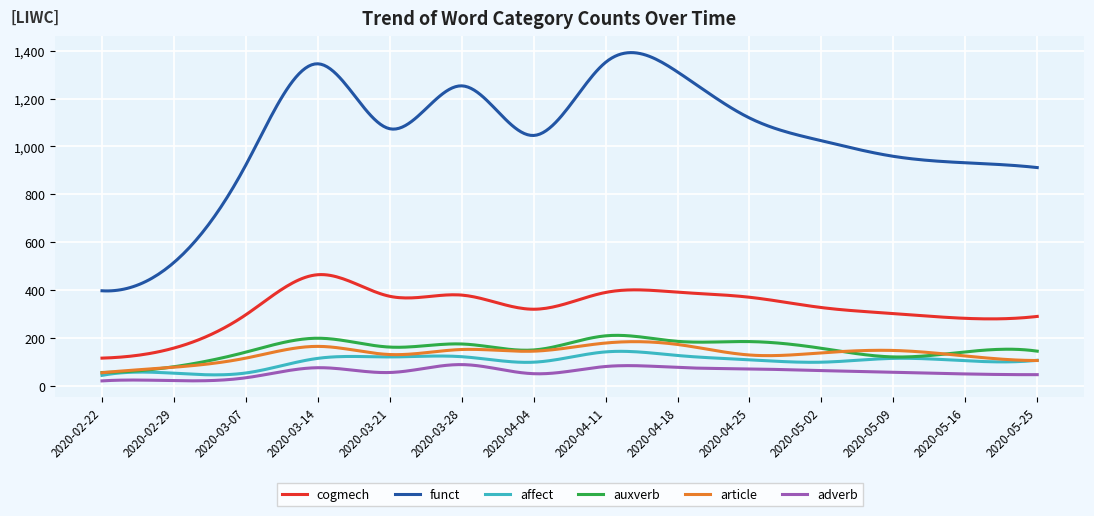

True or false: auxverb and adverb intersect in this chart.

False